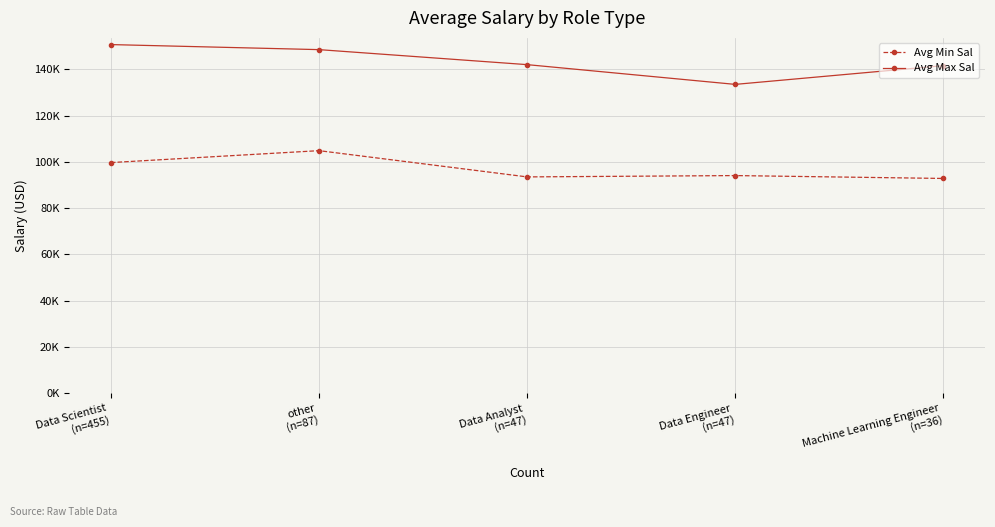

What is the difference between the maximum and minimum values in the Avg Max Sal series?

17199.3